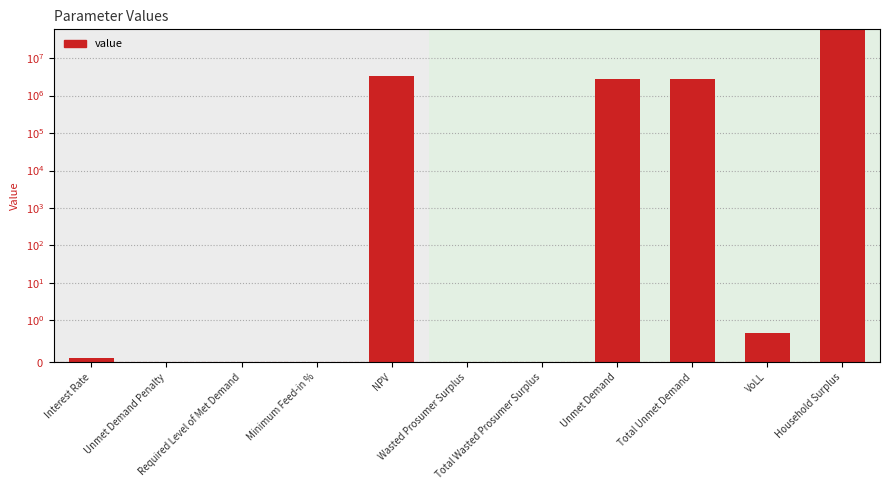

What position from the left is Unmet Demand?

8